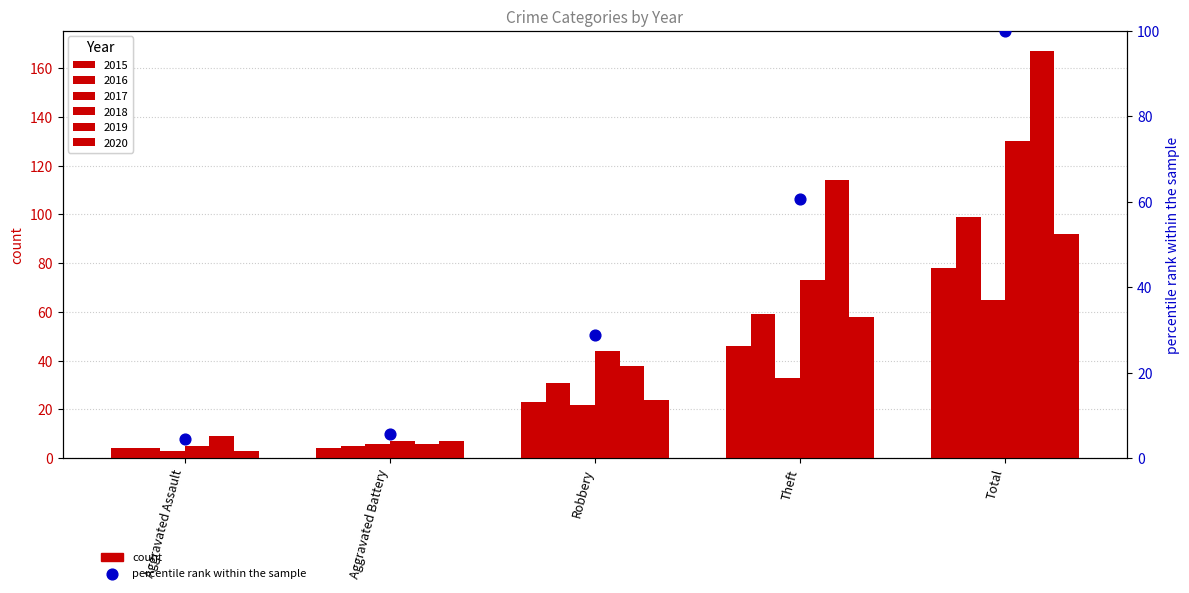

Between Robbery and Theft, which is larger?

Theft